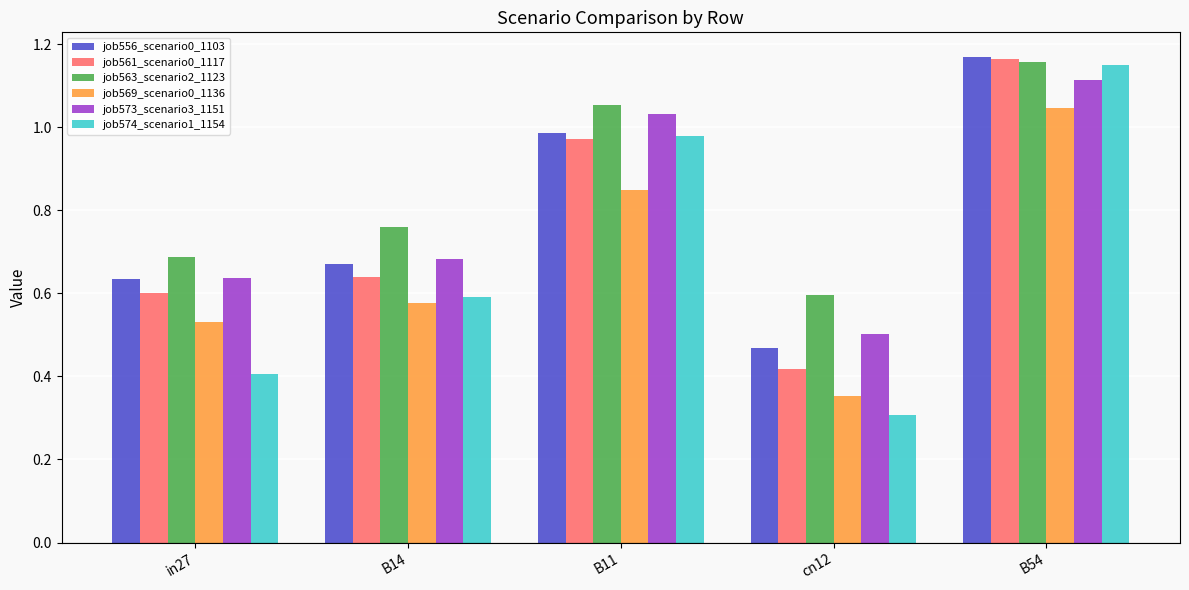

Rank the categories by job569_scenario0_1136 value from lowest to highest.

cn12, in27, B14, B11, B54